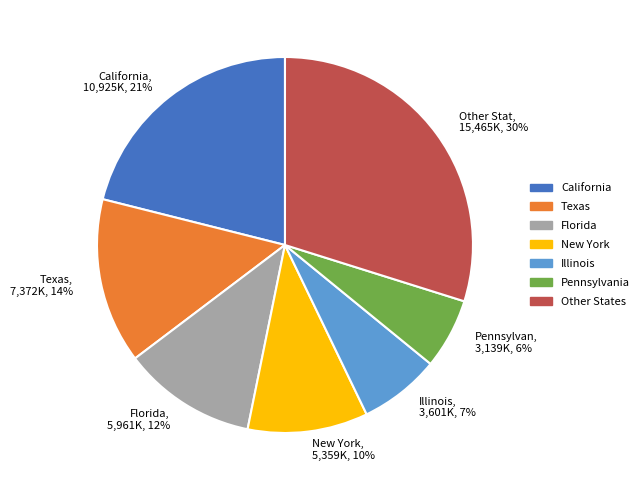

How many slices are in this pie chart?

7